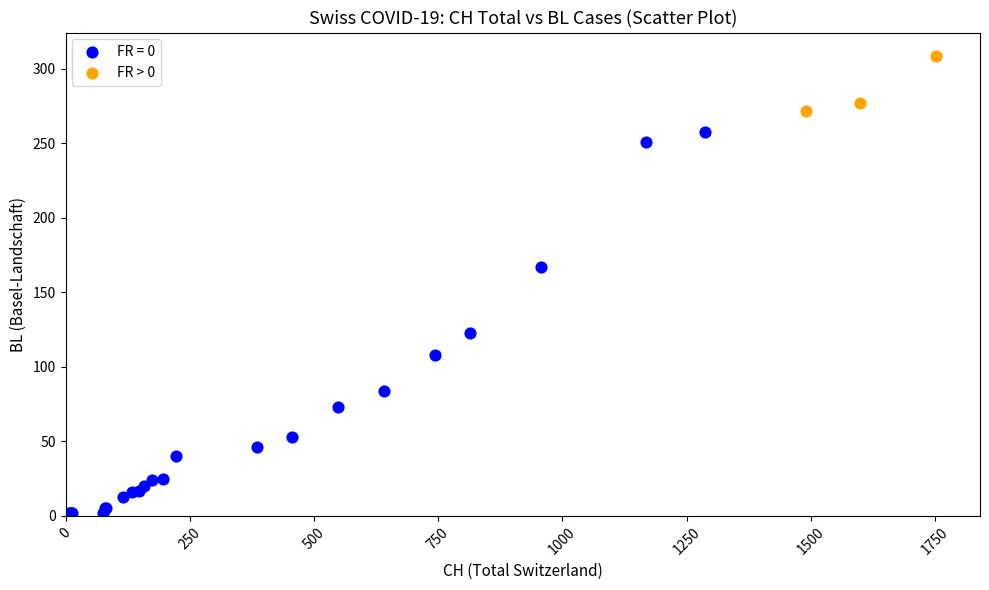

Which series contains the lowest Y value?

FR = 0